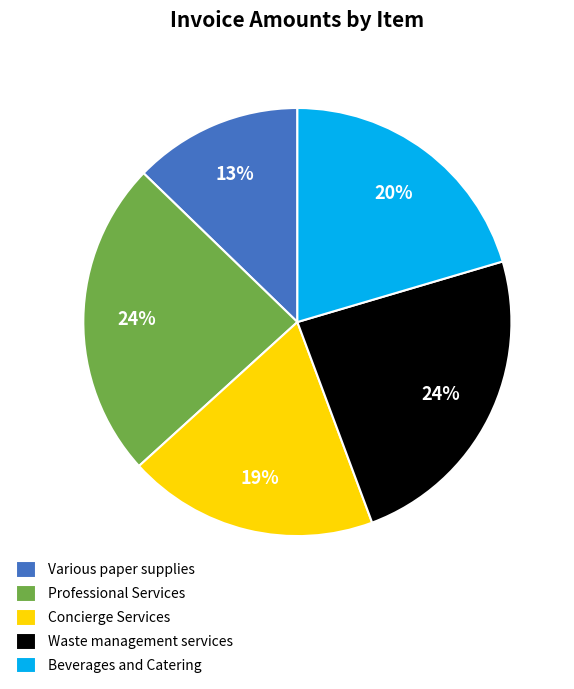

What percentage is the Various paper supplies slice, to the nearest percent?

13%